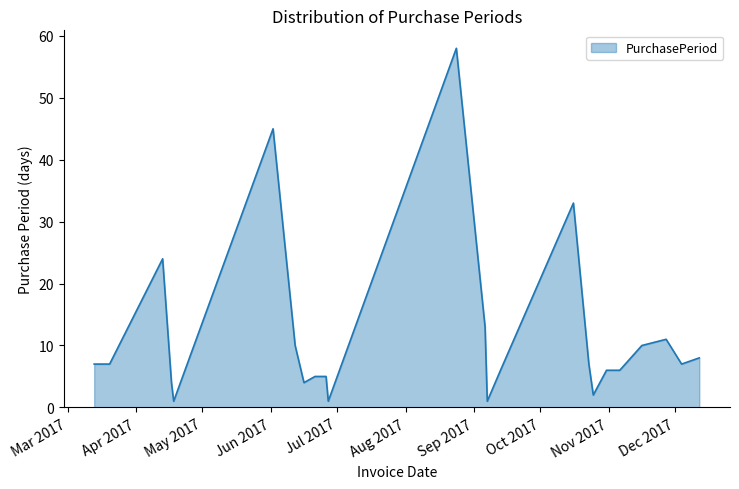

What is the difference between the maximum and minimum values?

57